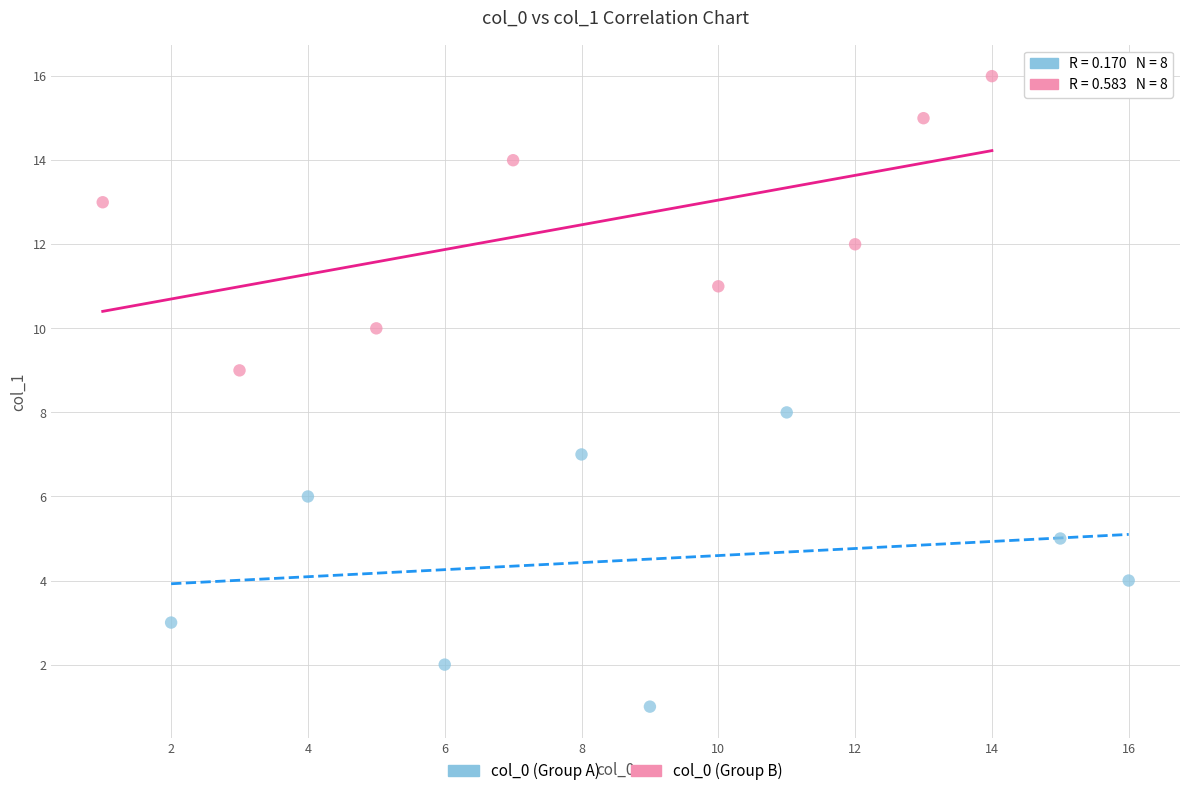

Which series reaches the minimum Y coordinate?

col_0 (Group A)